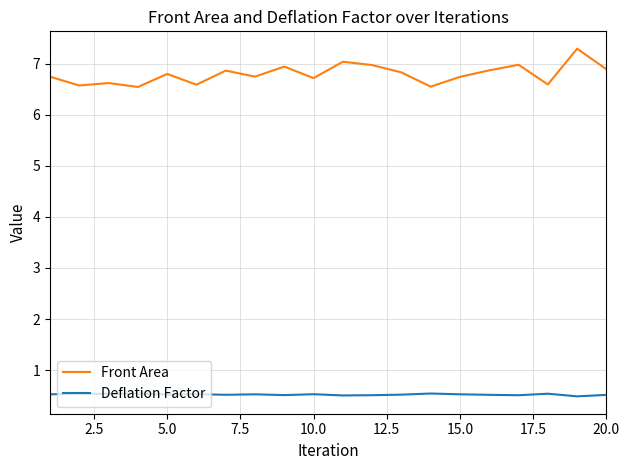

Which series has the largest total across all categories?

Front Area